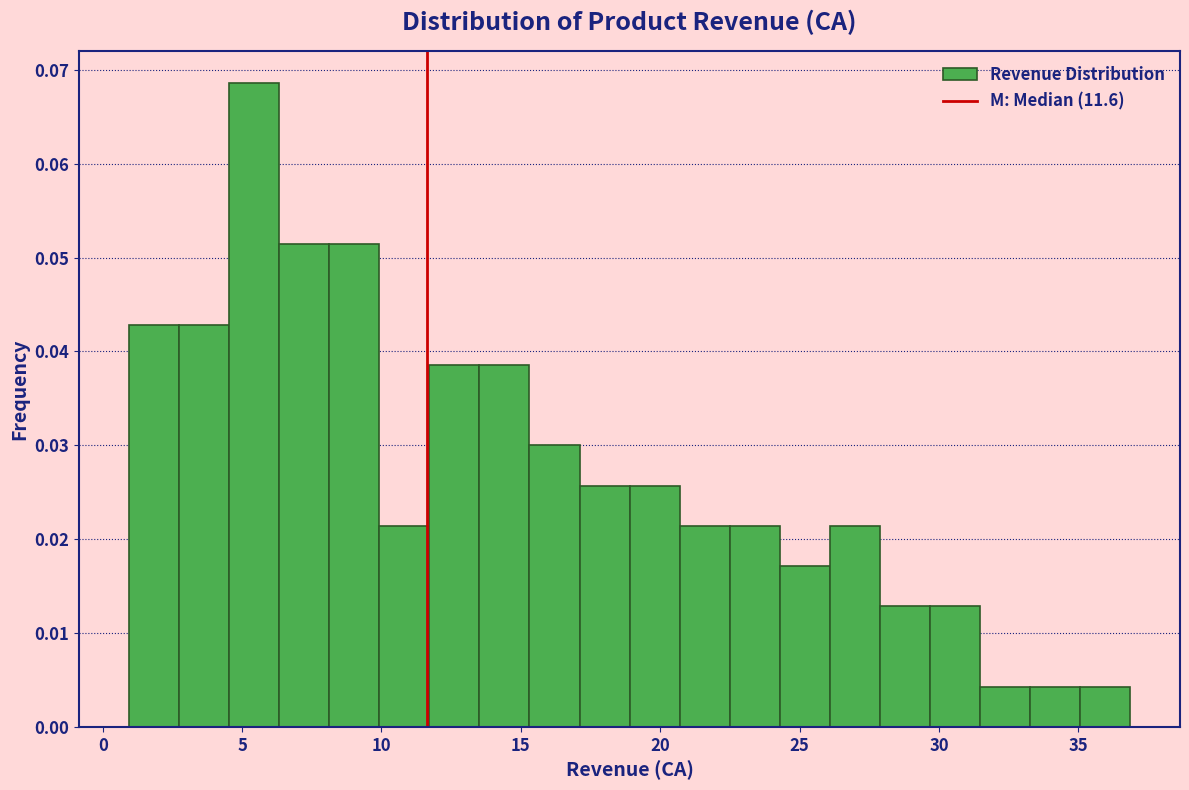

Around what value on the x-axis is the tallest bar? Give the approximate position of its centre, as read against the axis.

5.5